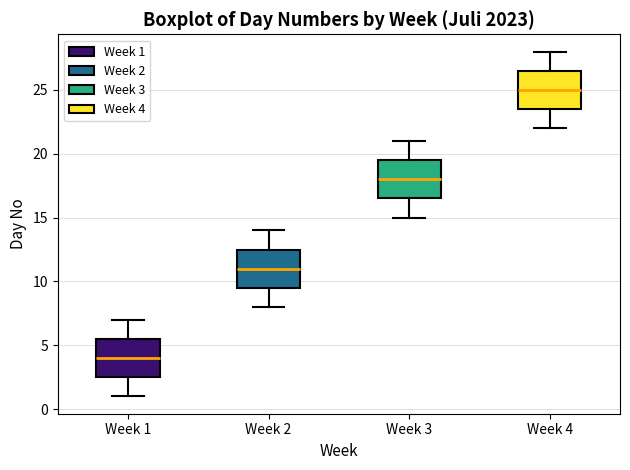

Which box's median line is the highest?

Week 4